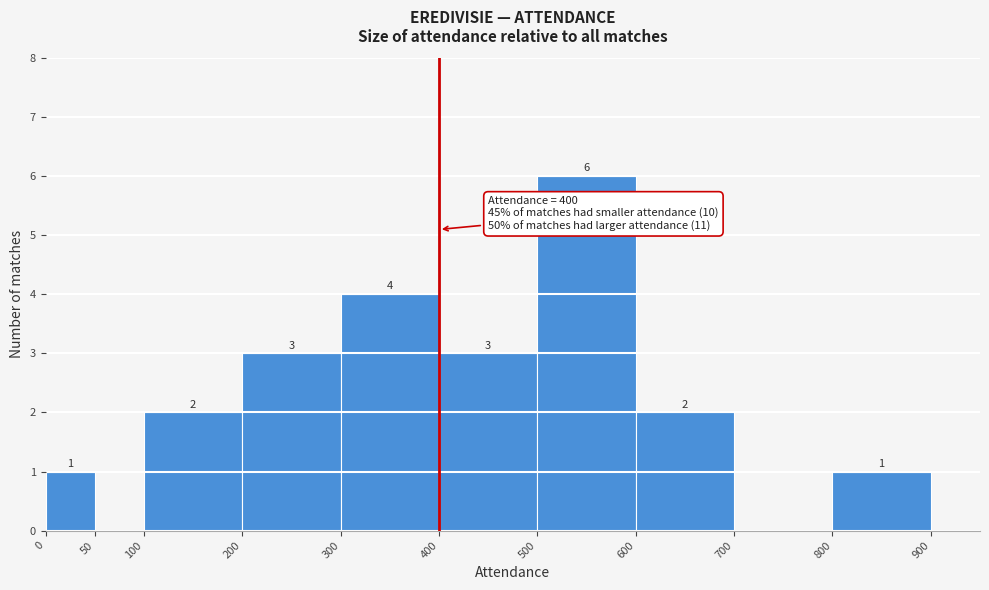

Which range on the x-axis has the tallest bar?

500 to 600